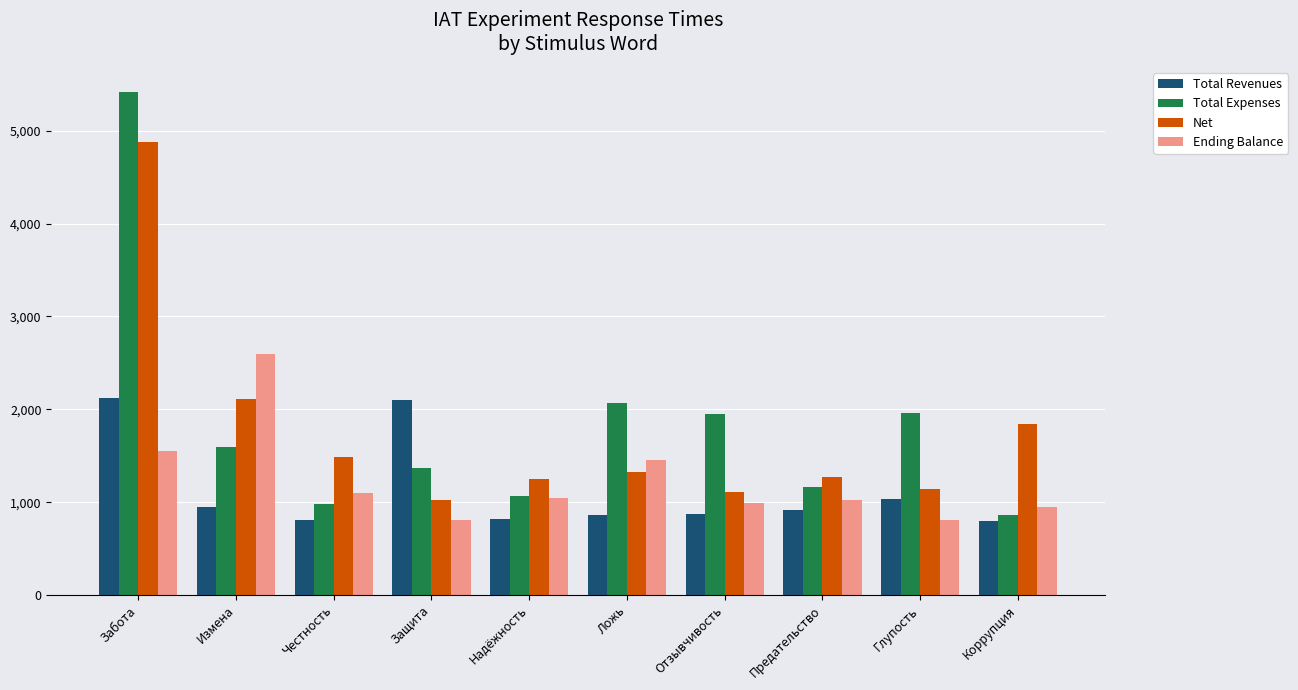

What is the label of the 3rd bar from the left?

Честность